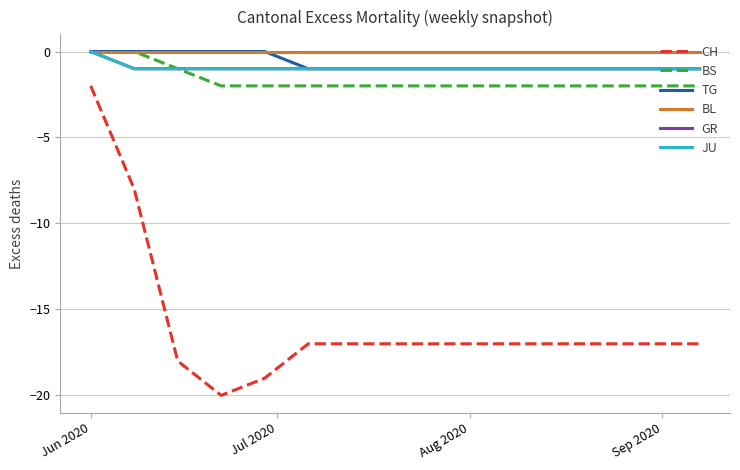

True or false: CH and BS intersect in this chart.

False